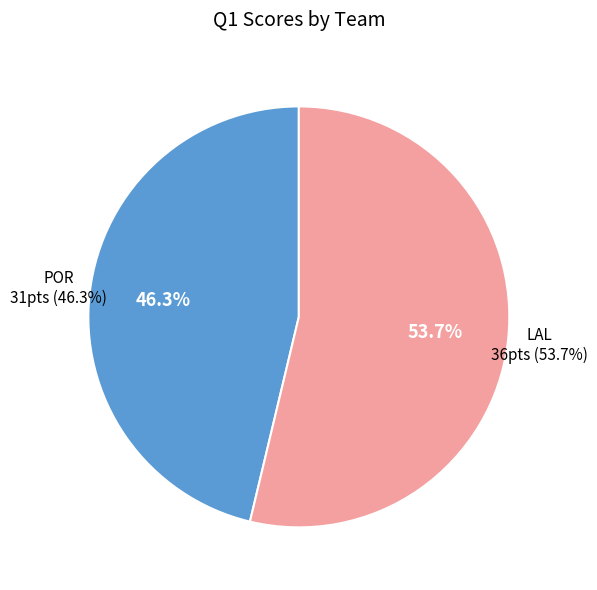

Combined, do LAL and POR account for over 50%?

Yes